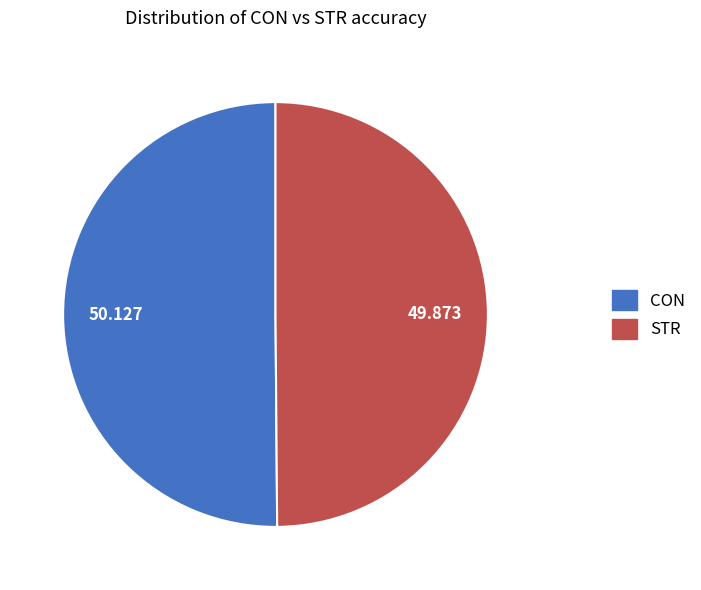

Do STR and CON together represent more than half of the pie?

Yes